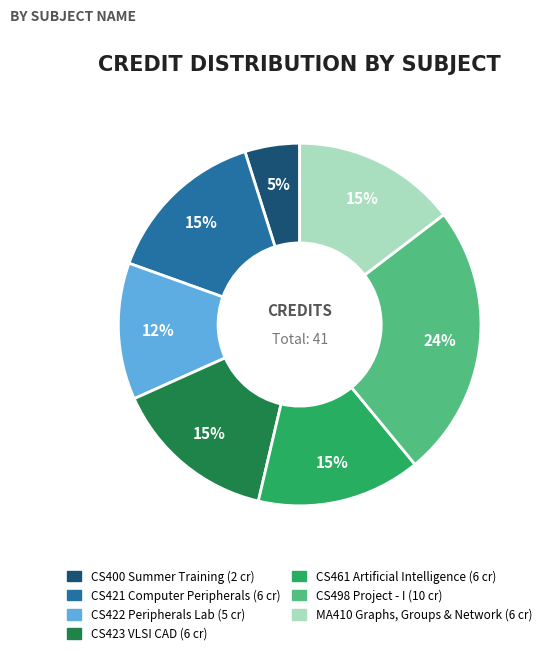

Is there any slice that represents more than half of the pie?

No